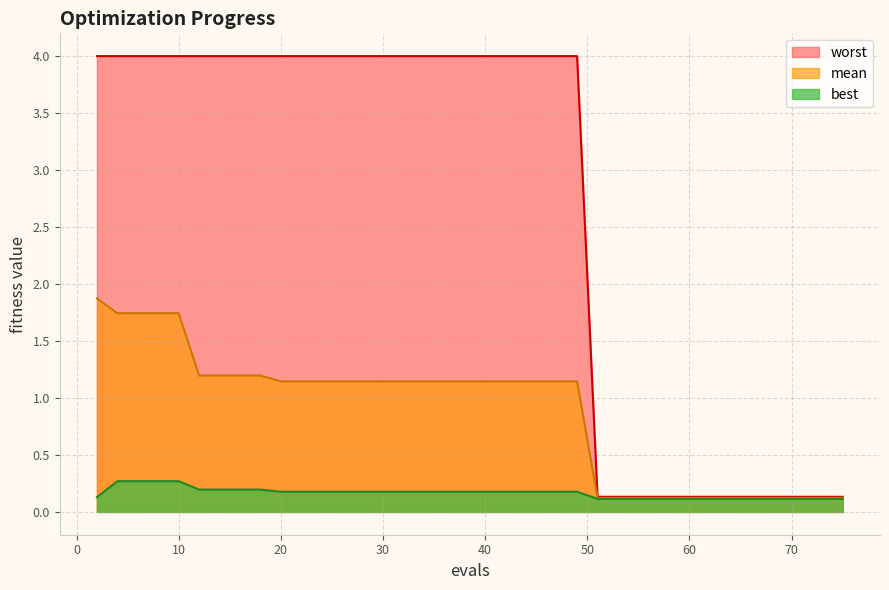

Between 51 and 35, which is larger?

35